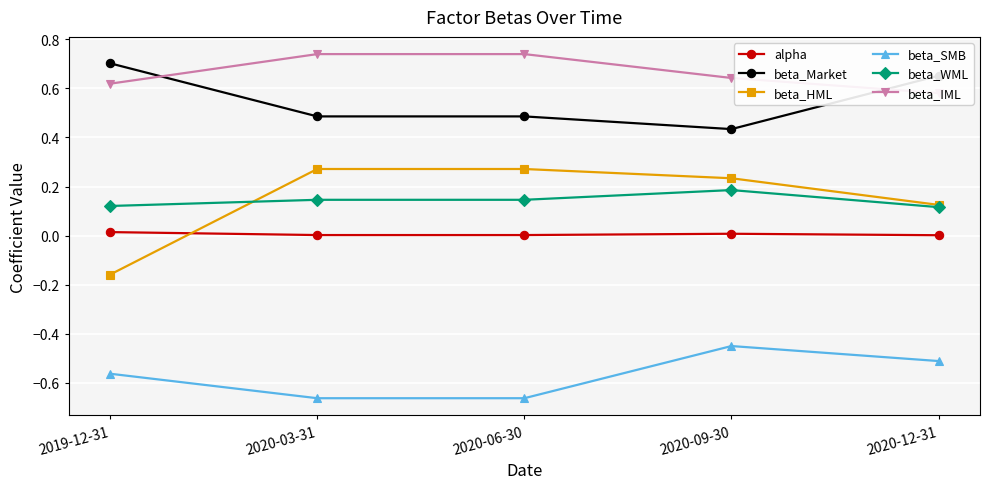

What is the difference between the beta_Market values at 2019-12-31 and 2020-03-31?

0.2